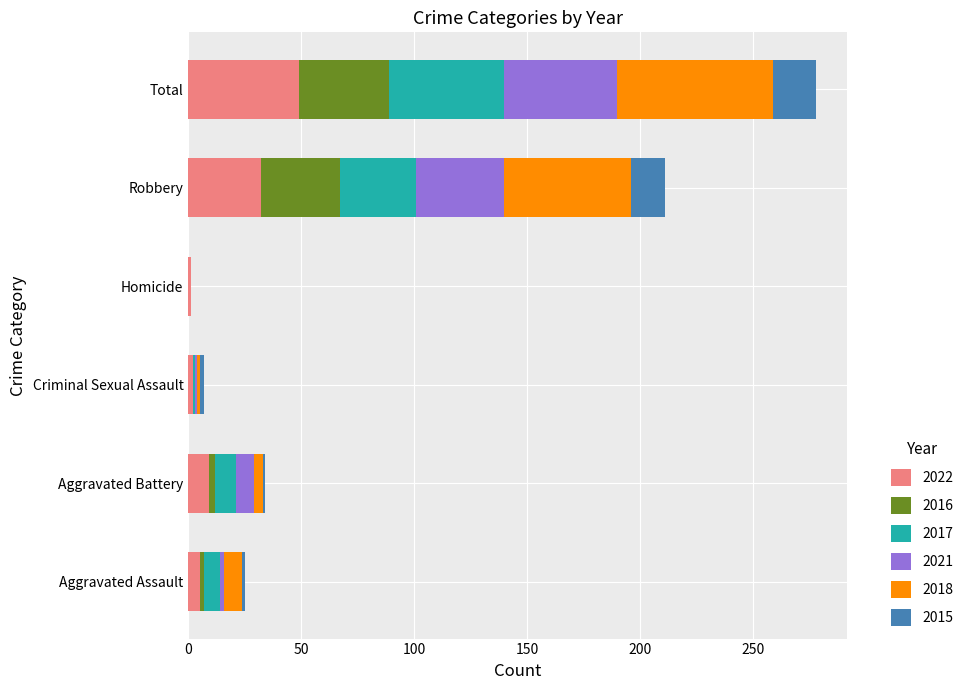

What is the highest value of the 2022 series?

49